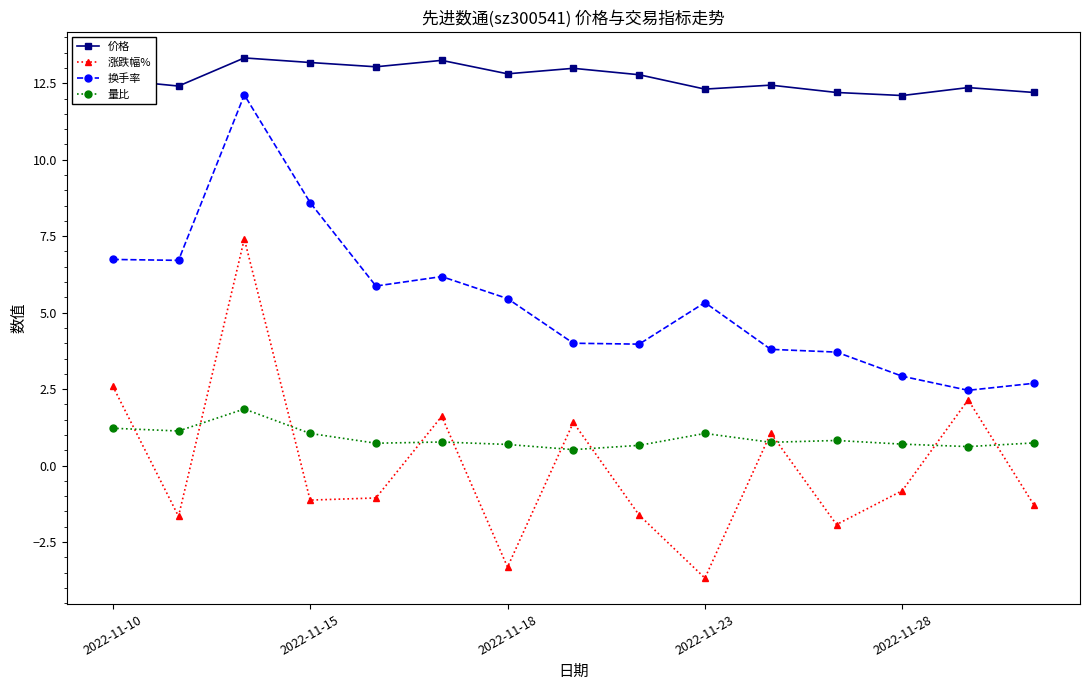

True or false: 量比 and 换手率 cross at least once.

False